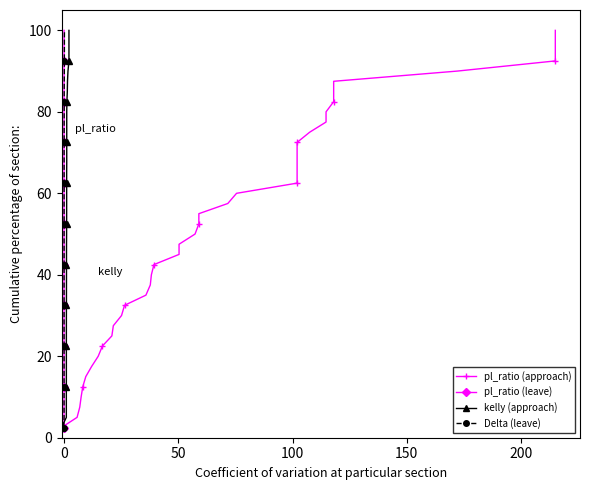

How many distinct data groups are displayed?

4